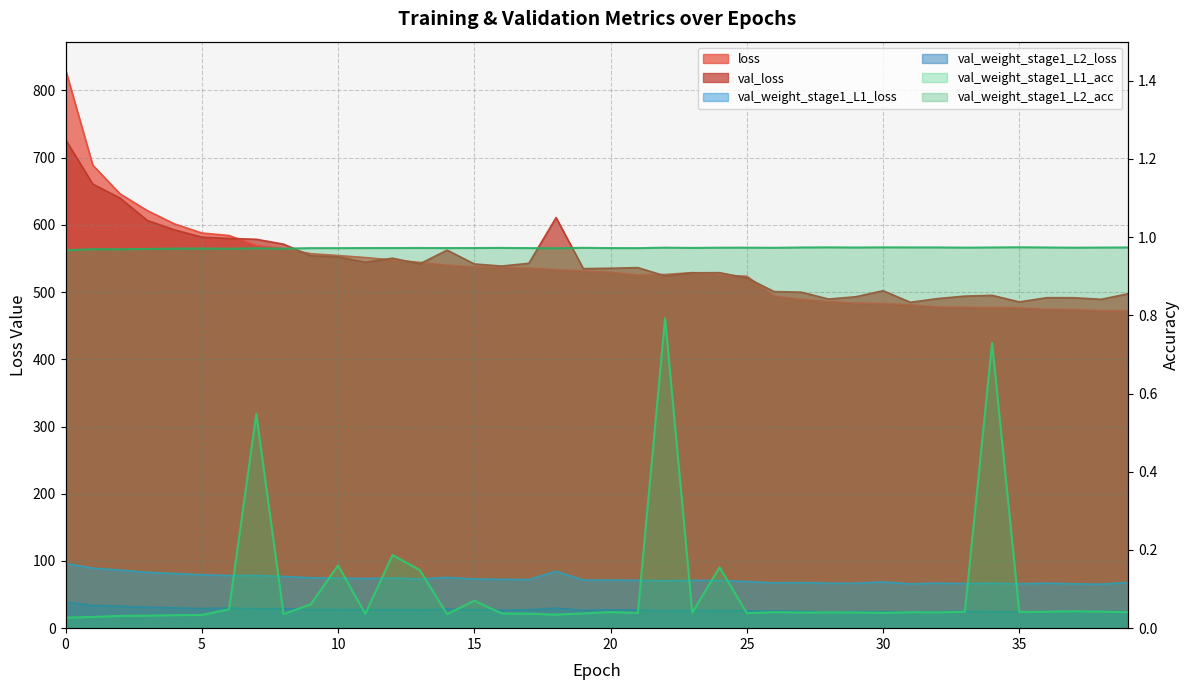

What is the label of the 9th point from the right?

31